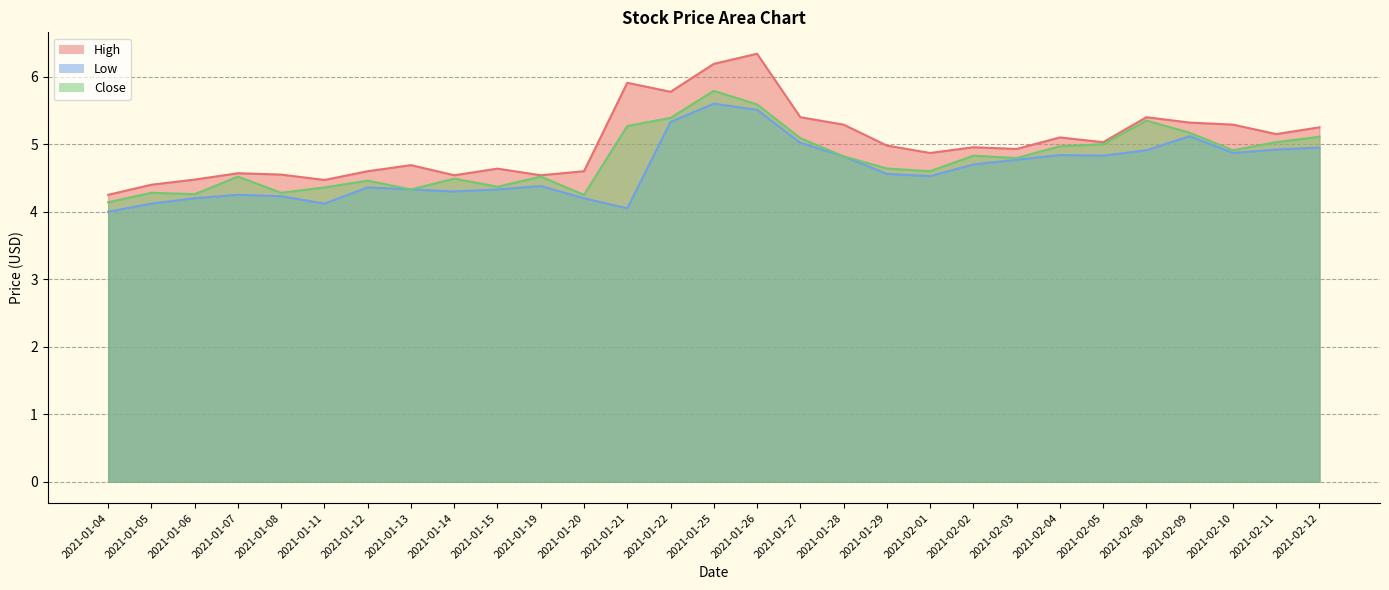

True or false: Close and High intersect in this chart.

False